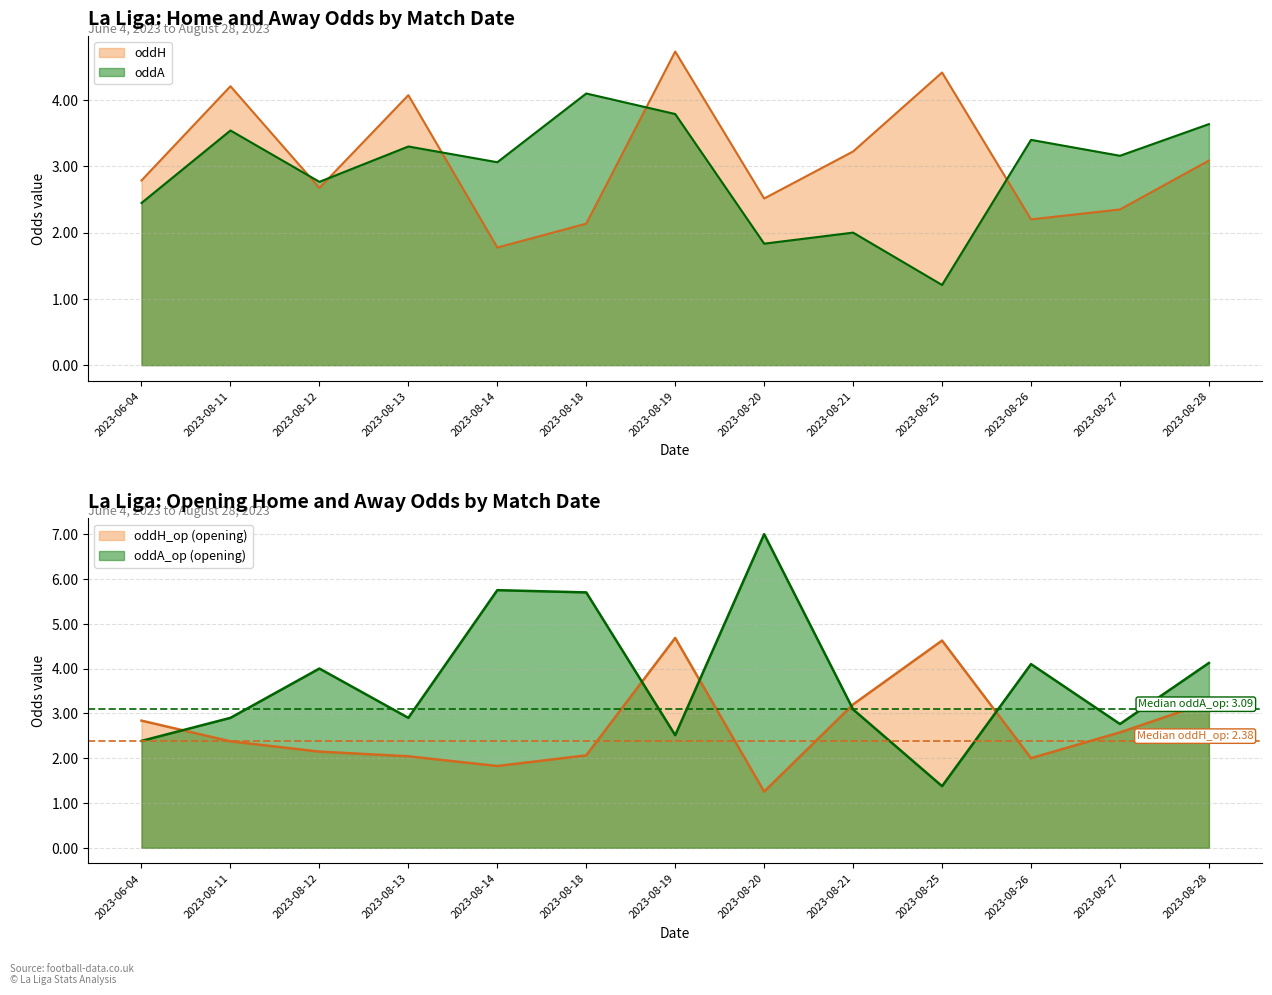

Where is oddH_op nearest to the value 2?

2023-08-26